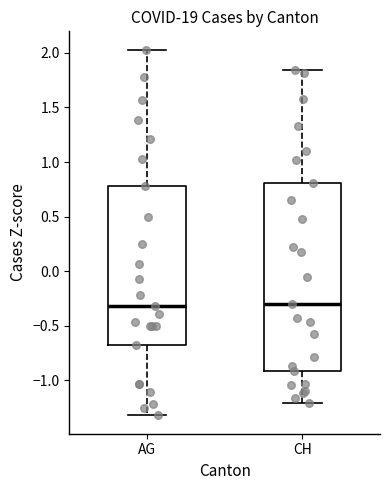

Where does the upper whisker of the box for CH end on the y-axis? The values are not printed on the chart, so give them approximately, as read against the axis.

1.85